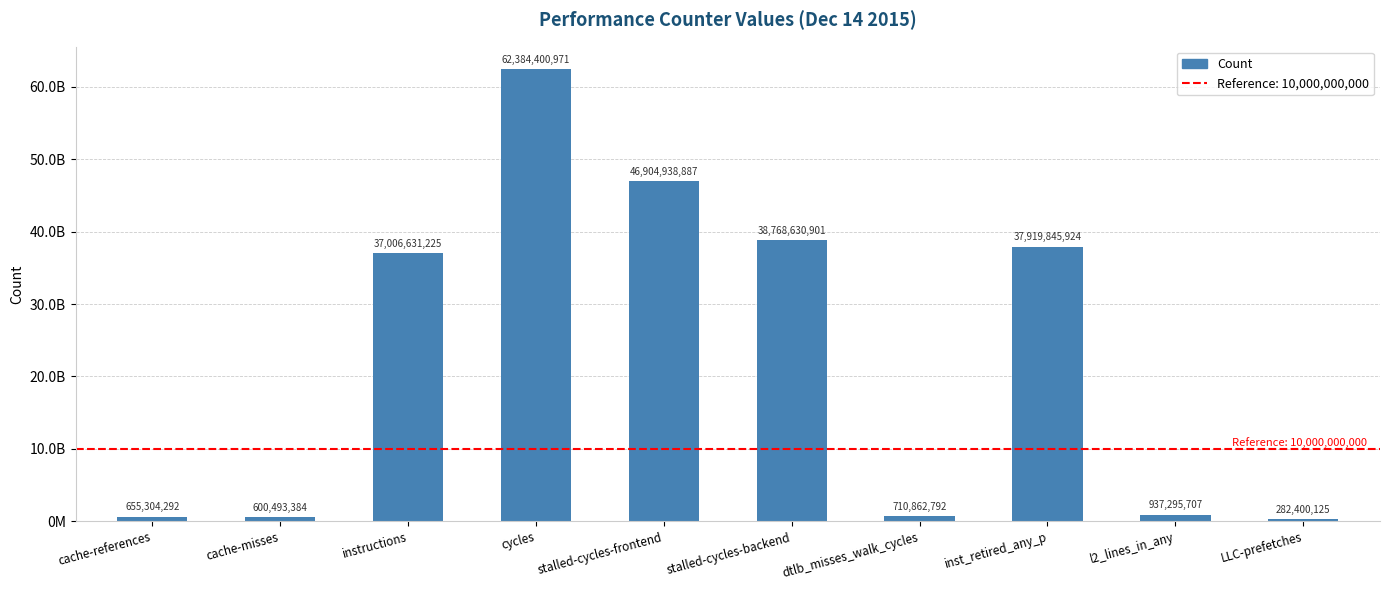

What is the smallest value displayed?

282400125